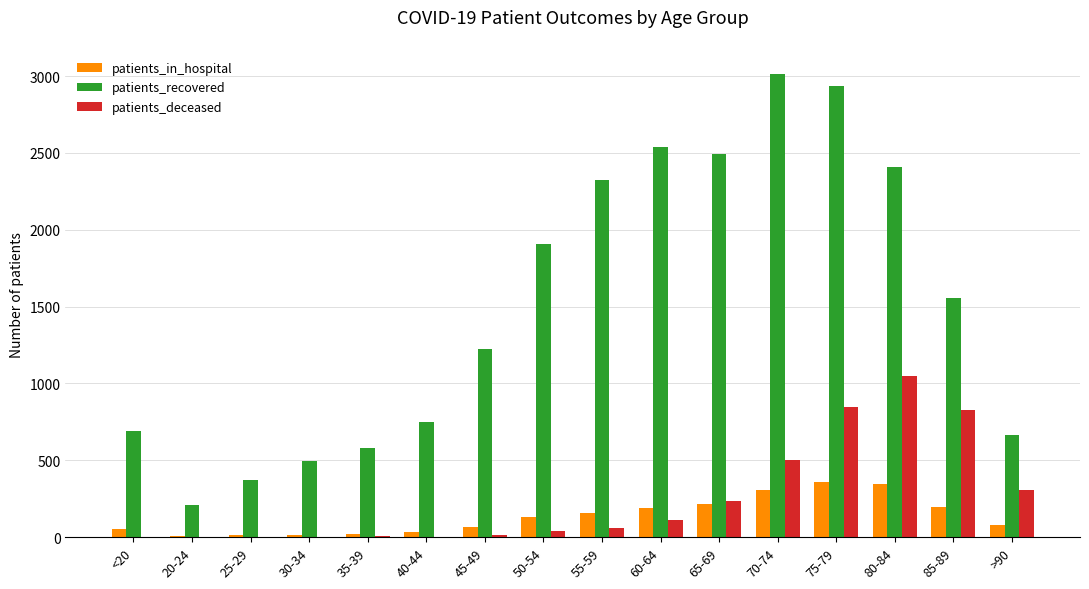

The patients_in_hospital series shows 217 at 65-69. True or false?

True